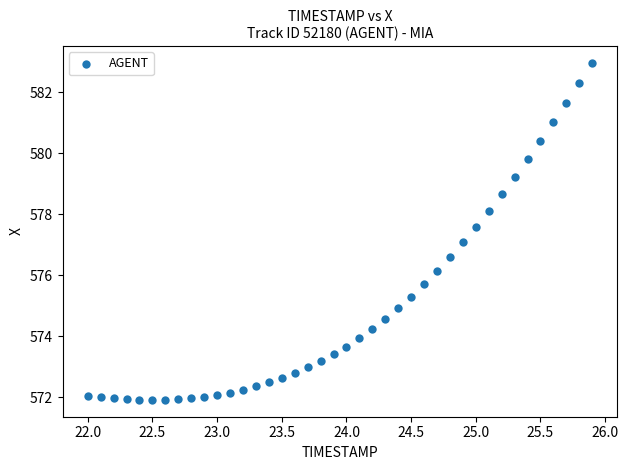

What is the range of X values (max minus min)?

3.9